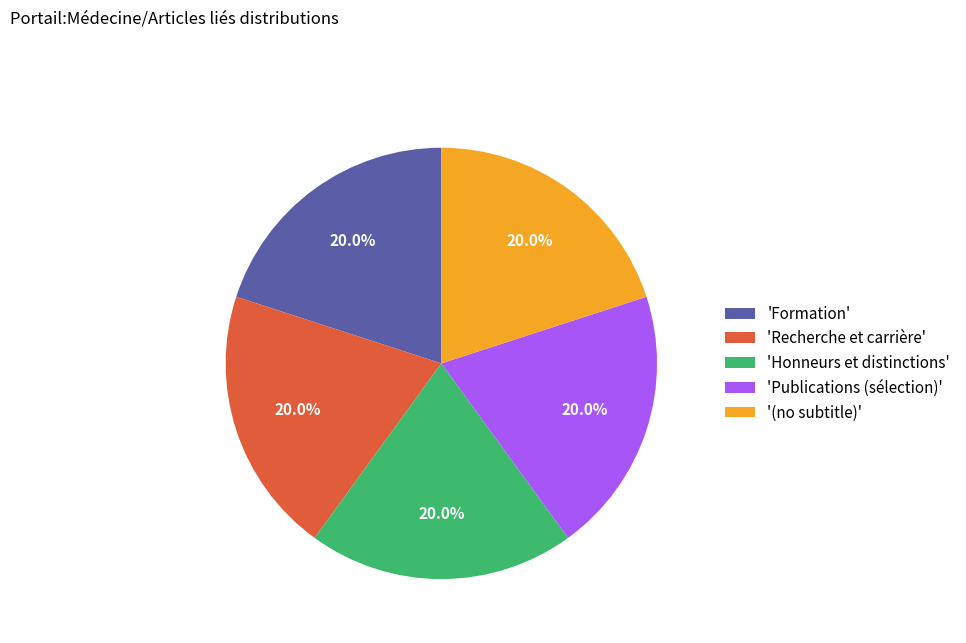

Does any single category account for the majority?

No